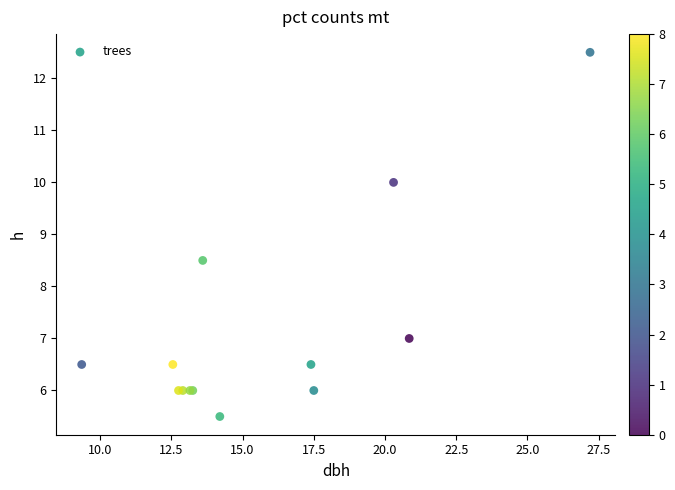

What Y value in the scatter plot is closest to 9?

8.5